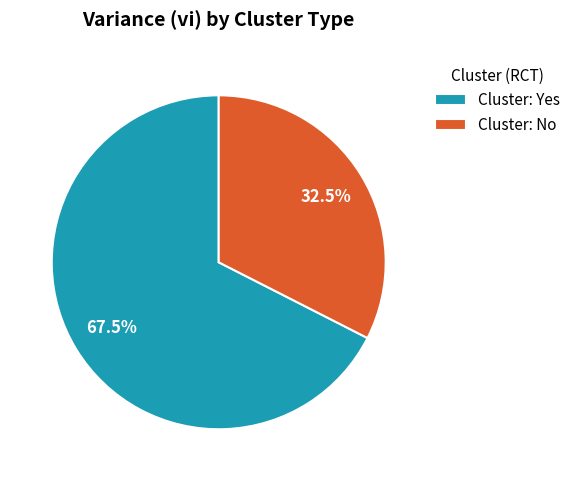

Count the number of slices in the pie.

2